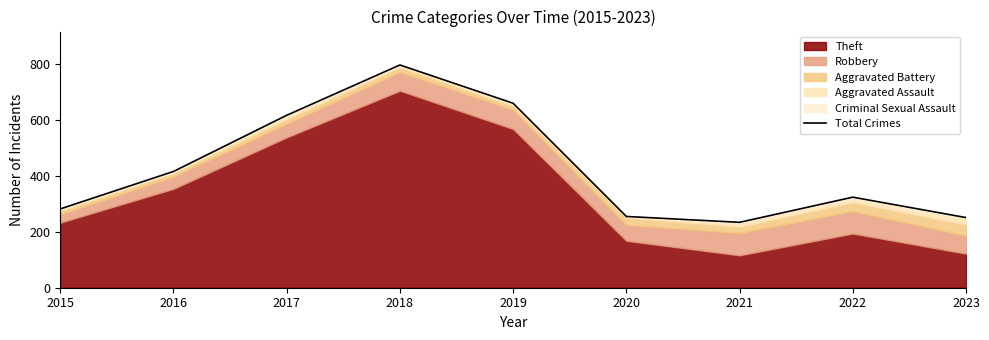

At which label is the value closest to 515?

2016